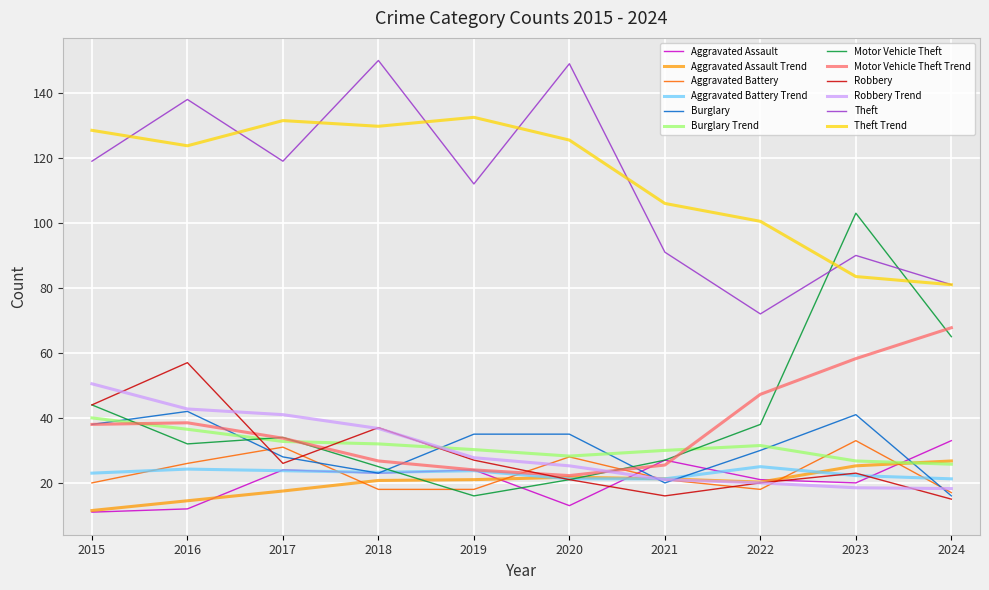

What is the maximum value for Burglary?

42.0